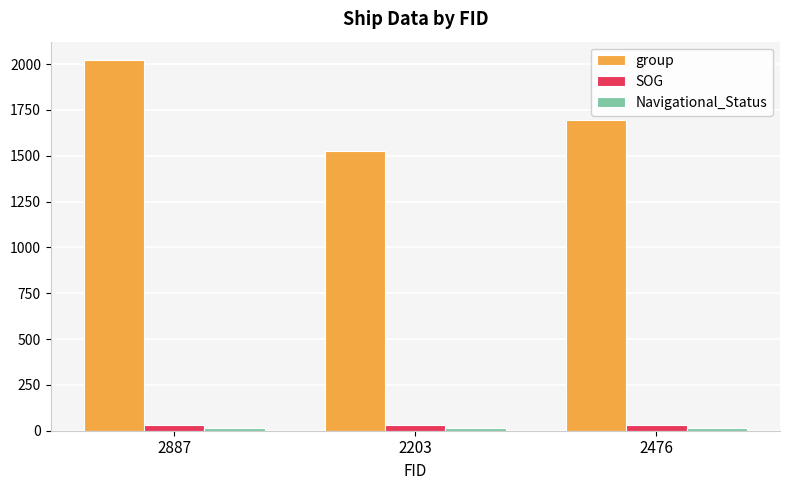

How many bars are there in each group?

3